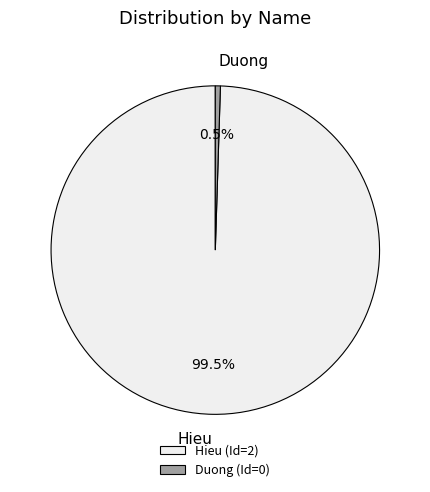

True or false: Duong accounts for 7% of the total.

False